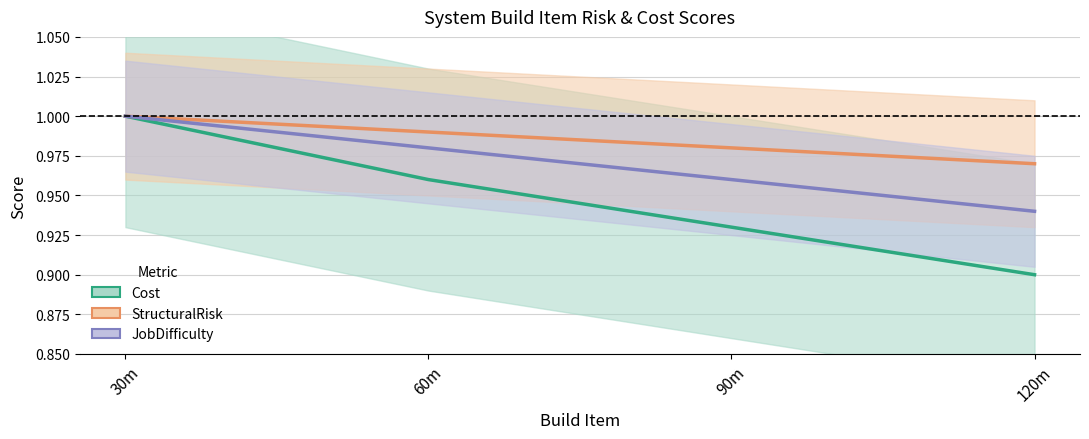

List the series in order of their overall mean, highest first.

StructuralRisk, JobDifficulty, Cost